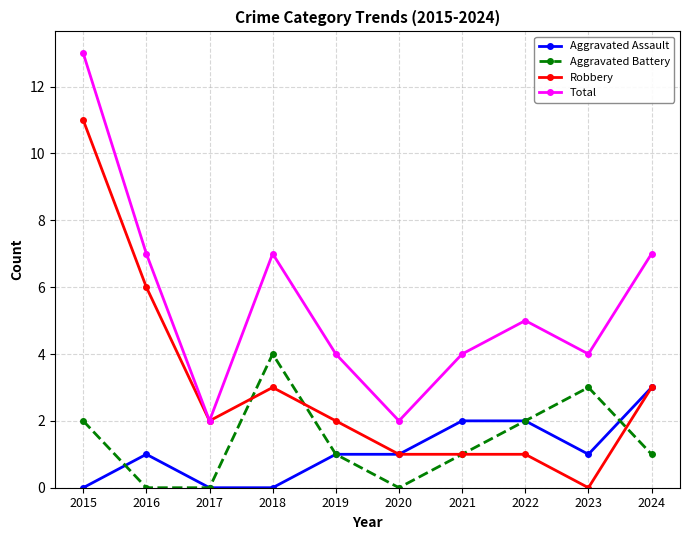

What is the value of the Robbery point at the 7th from the left?

1